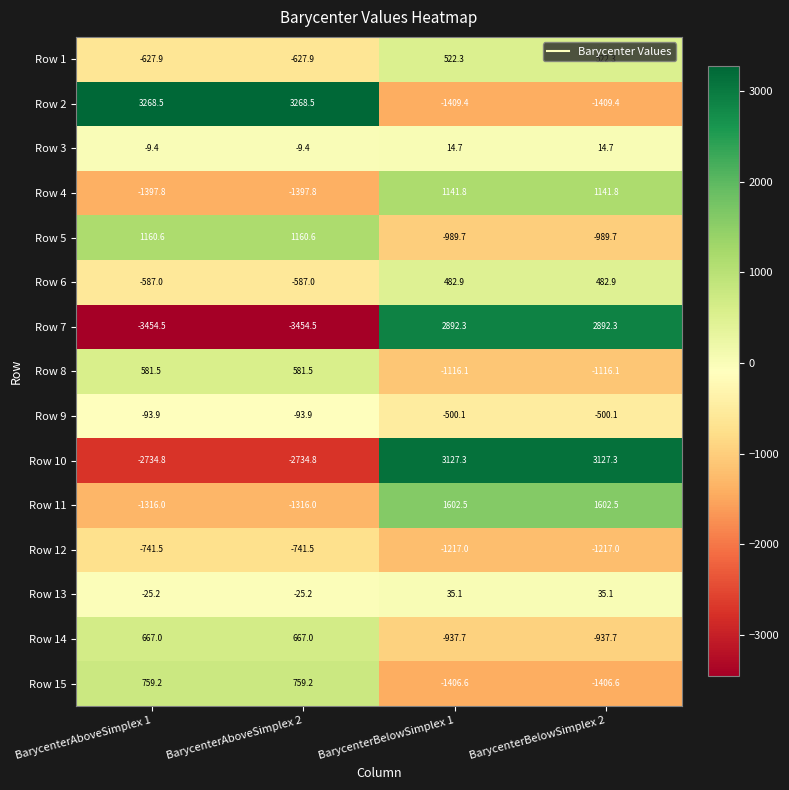

True or false: Row 1 has a value of -247.1 at BarycenterAboveSimplex 2.

False